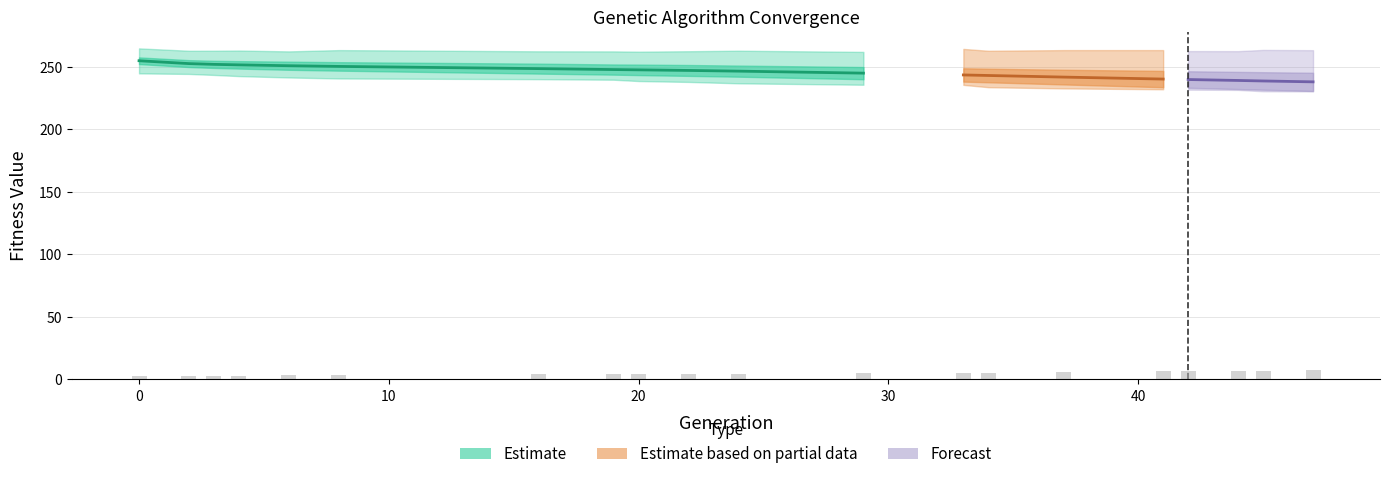

Reading left to right, list all the values displayed in this chart.

min: 244.8	244.3	243.5	242.6	241.5	240.7	240.1	239.7	238.6	237.9	236.8	235.7	235.6	233.7	232.7	232.1	231.7	231.5	230.5	230.3
max: 264.8	262.9	262.9	263.0	262.4	263.4	262.4	262.4	262.1	262.5	262.9	262.0	264.3	262.9	263.4	263.4	262.6	262.6	263.5	263.3
avg: 254.9	252.6	252.0	251.6	250.9	250.3	248.6	247.8	247.6	247.1	246.6	245.0	243.5	243.1	241.8	240.2	239.8	239.1	238.7	238.0
std: 2.7	2.8	2.9	3.0	3.2	3.4	4.0	4.1	4.2	4.3	4.4	4.9	5.3	5.4	5.9	6.5	6.6	6.9	7.0	7.3